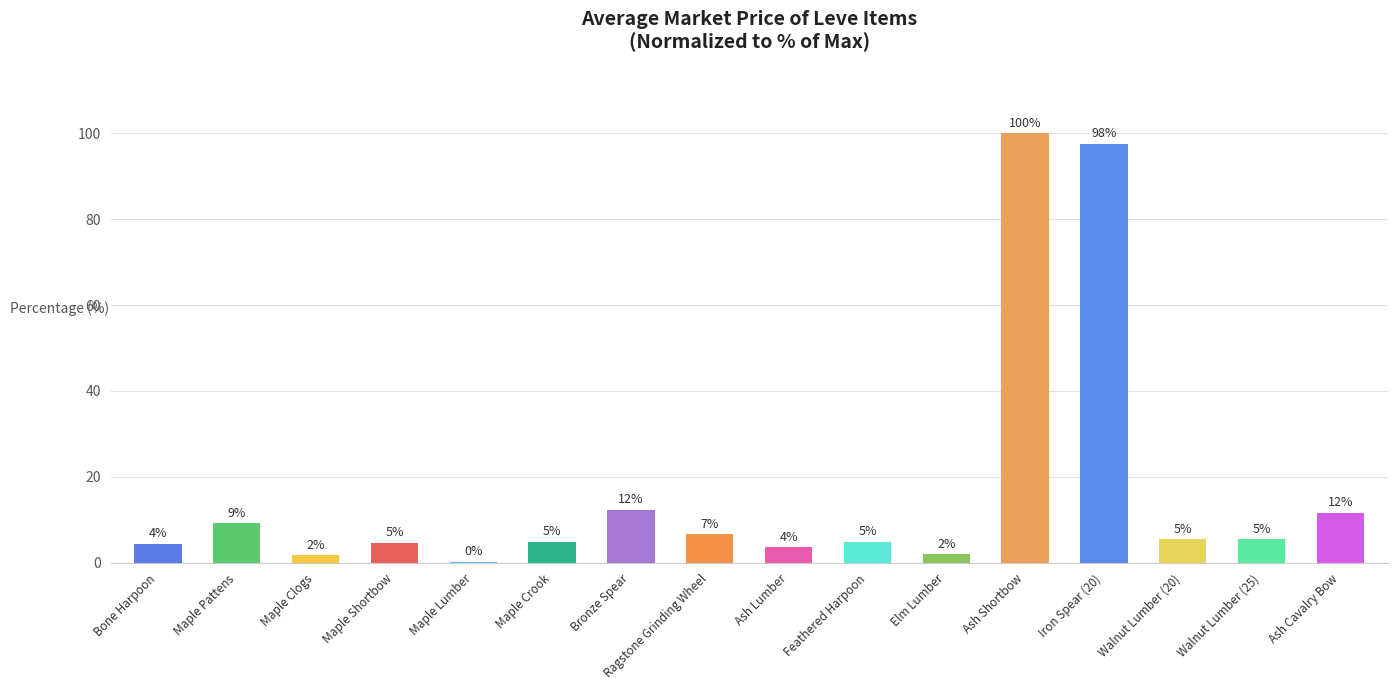

The value at Maple Pattens is 5.6. True or false?

False